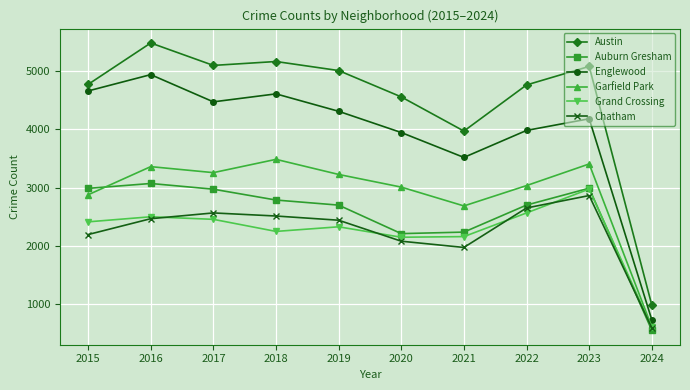

The value of Grand Crossing at 2024 is 605. True or false?

True